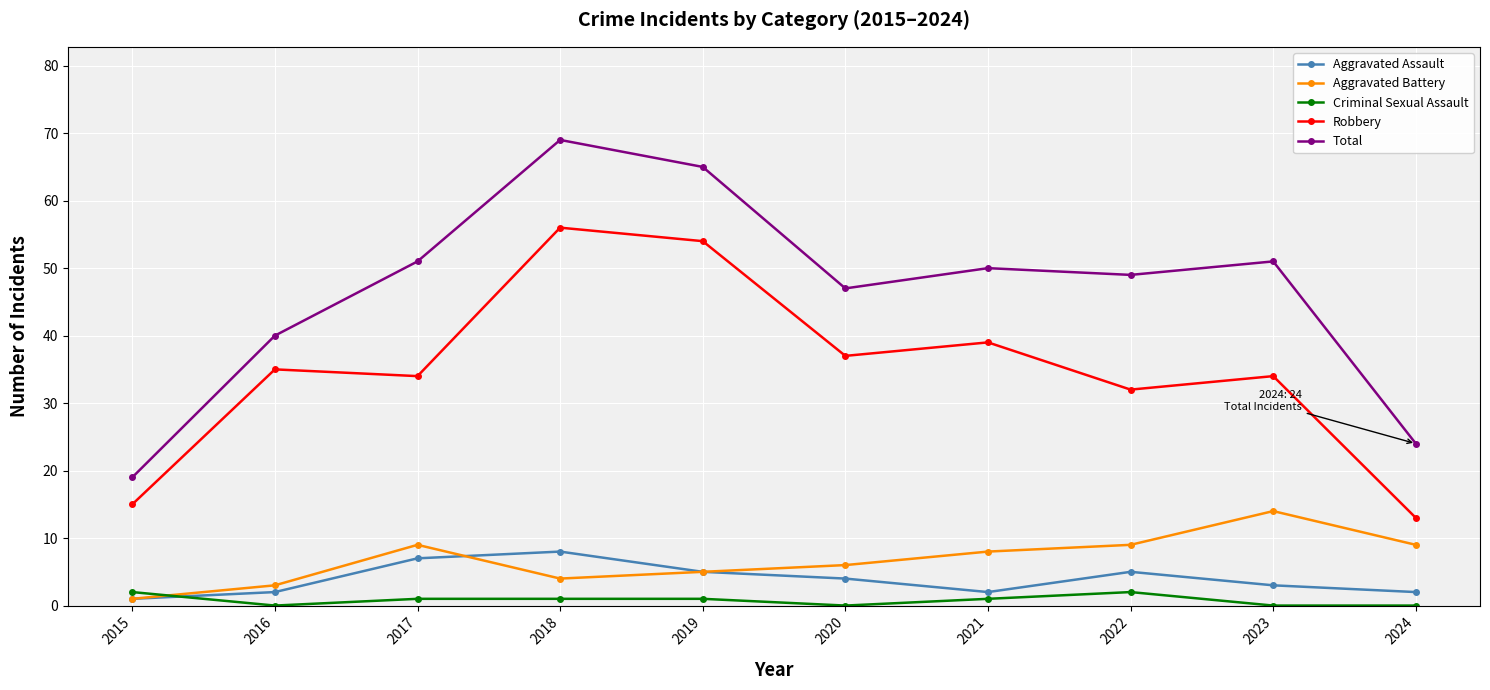

Does the chart display data point markers on the line(s)?

Yes